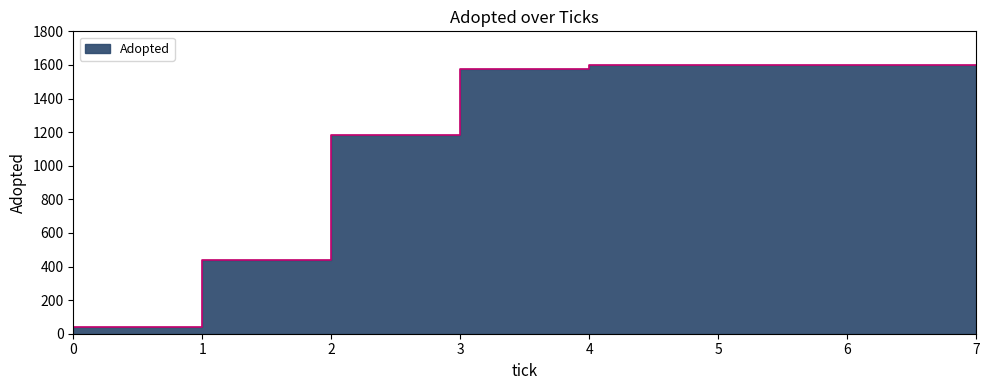

What is the average value?

1204